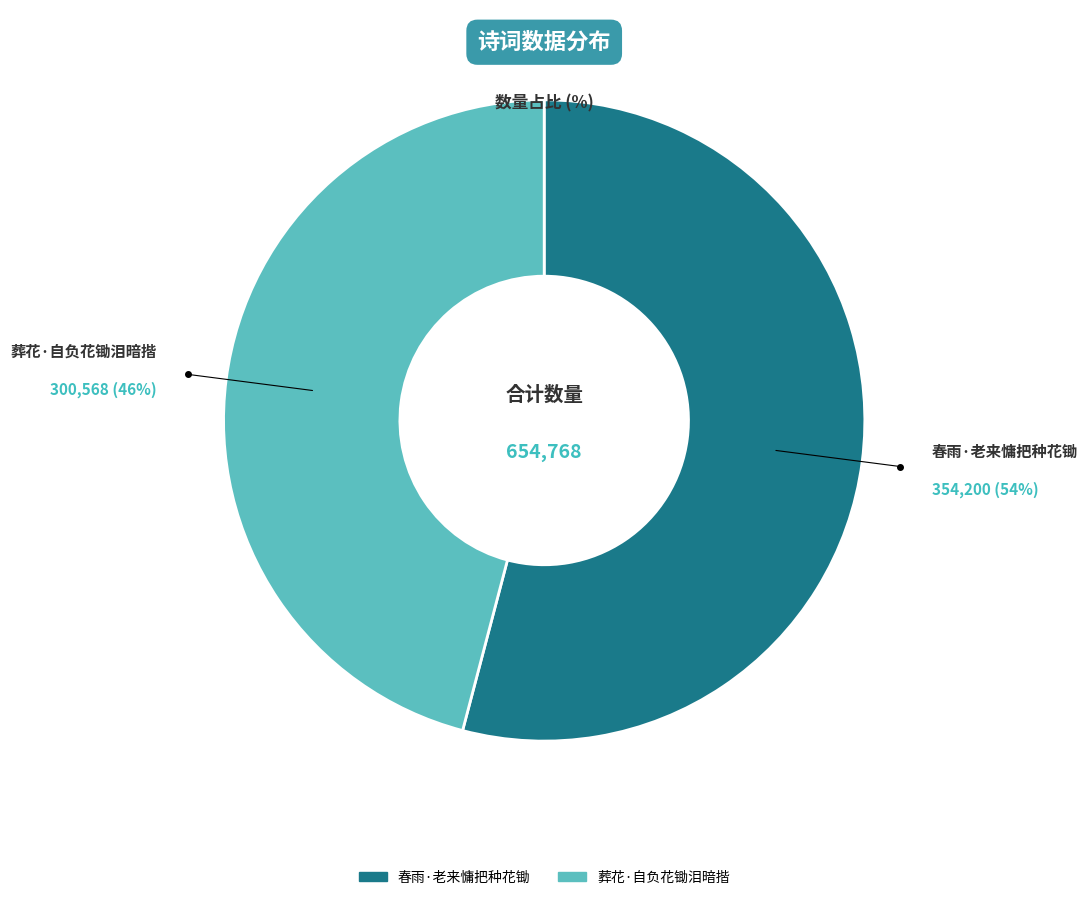

To the nearest percent, what is the average slice percentage?

50%